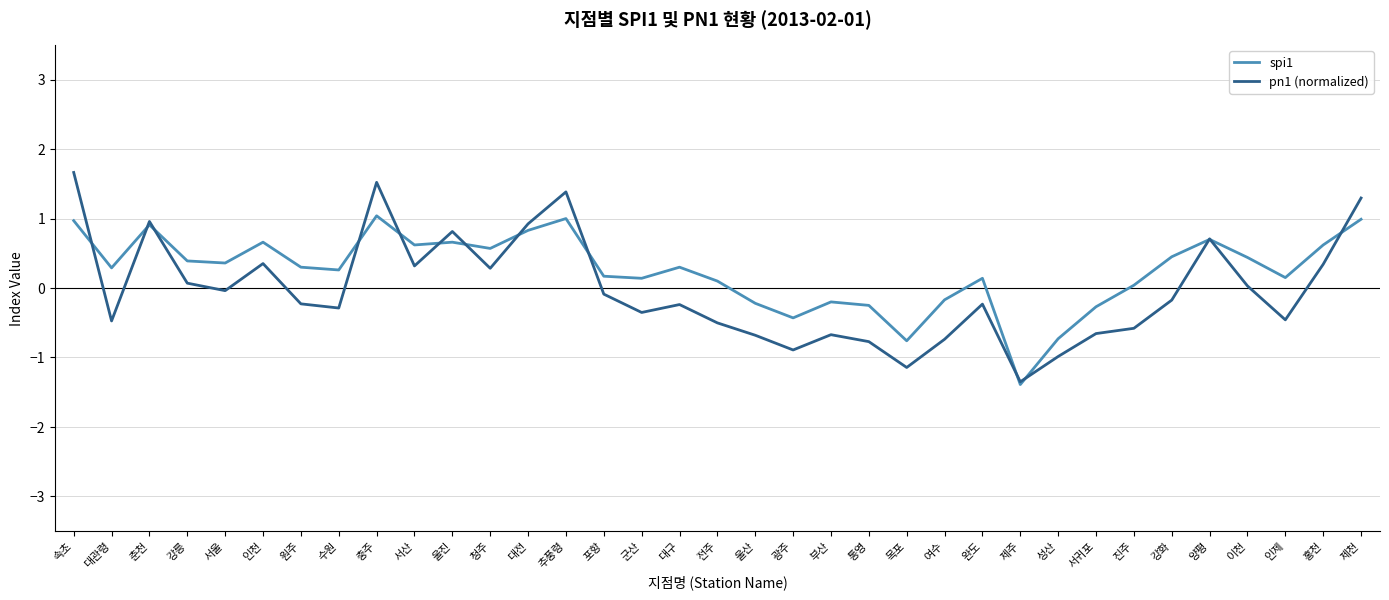

At which category does pn1 (normalized) reach its first local peak?

춘천